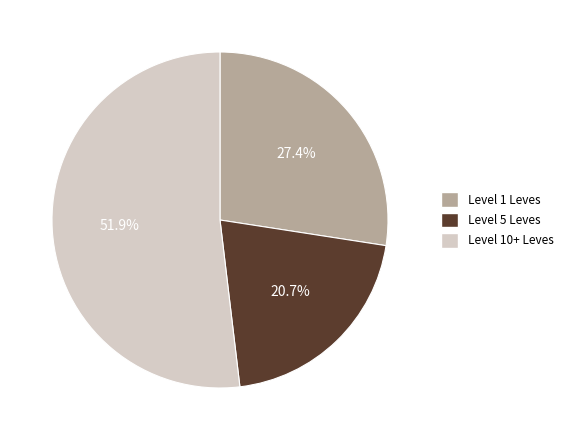

How many segments does this pie chart have?

3